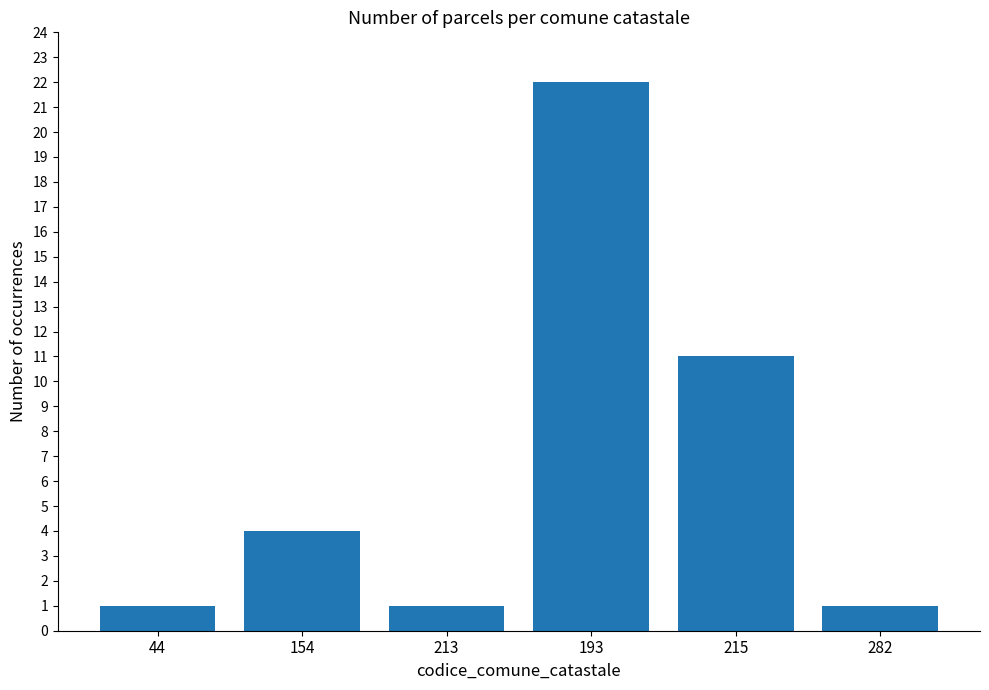

What is the sum of the values at 282 and 154?

5